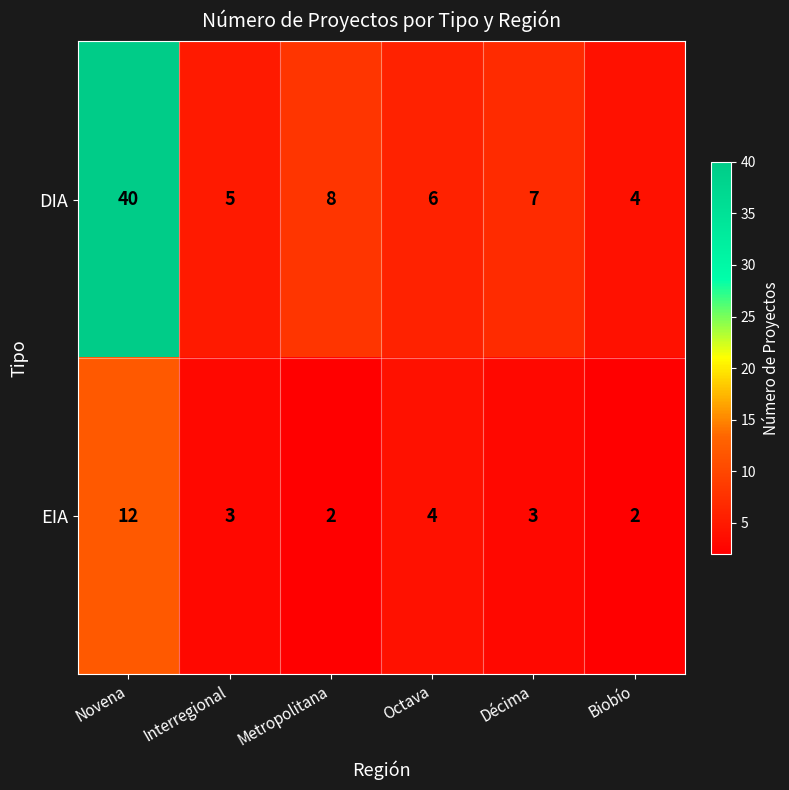

What is the smallest value displayed?

2